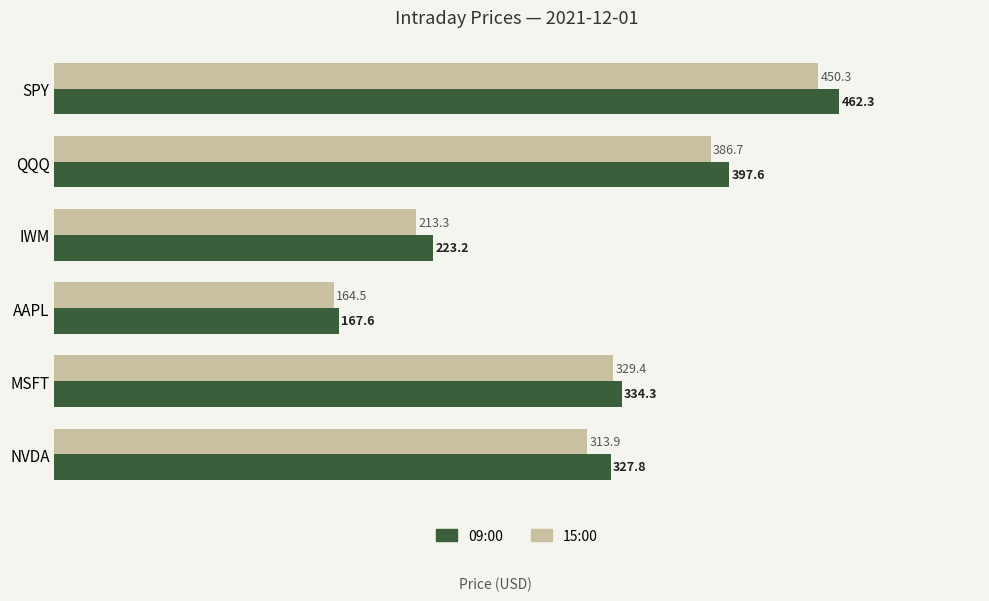

At which label is 09:00 closest to 314?

NVDA